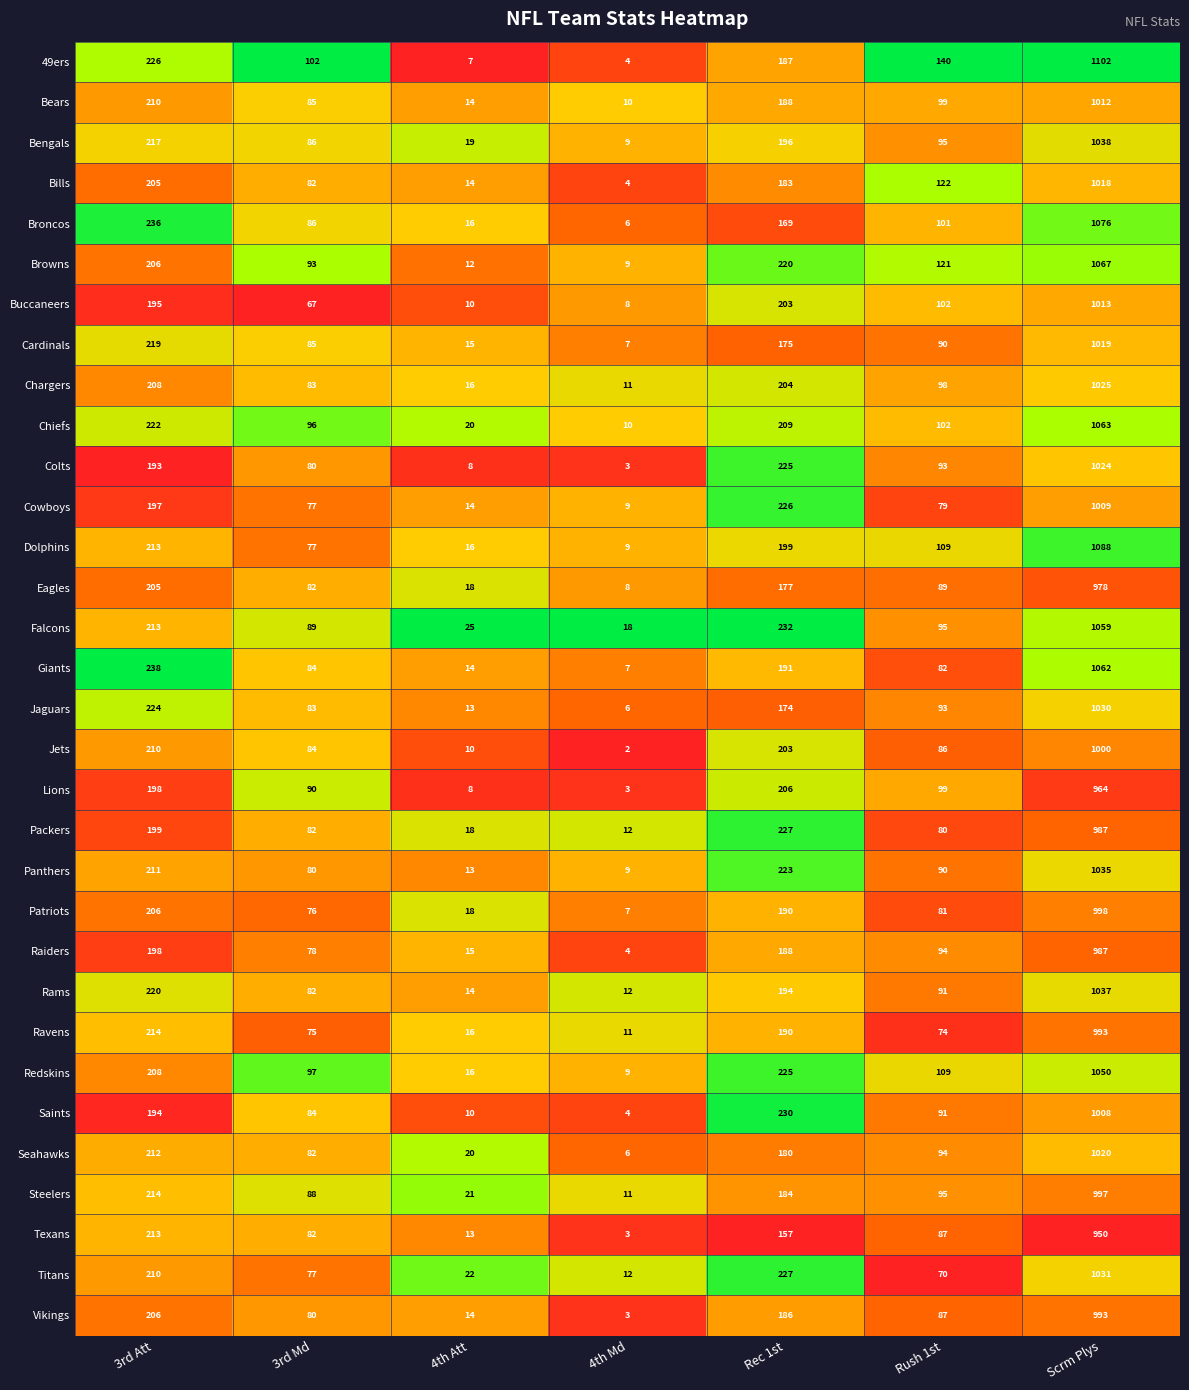

Rank the categories by Chiefs value from lowest to highest.

4th Md, 4th Att, 3rd Md, Rush 1st, Rec 1st, 3rd Att, Scrm Plys